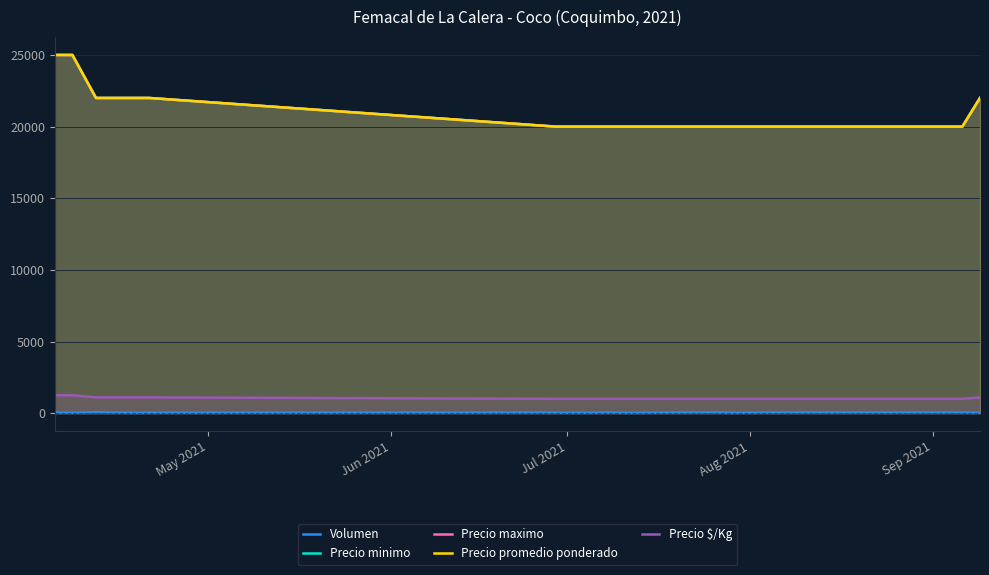

What is the value of the Precio promedio ponderado point at the 11th from the left?

20000